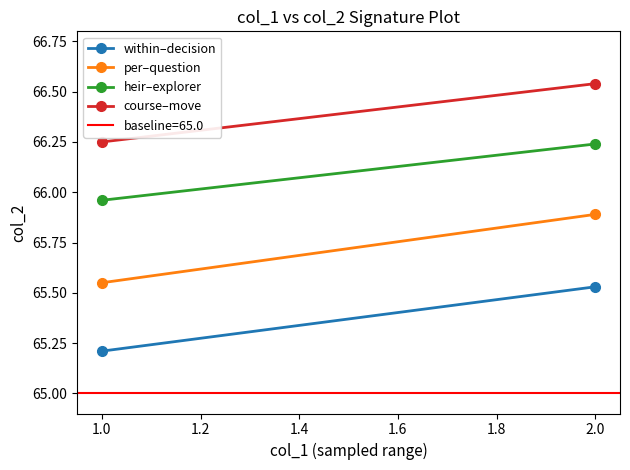

How many categories are shown in the chart?

2